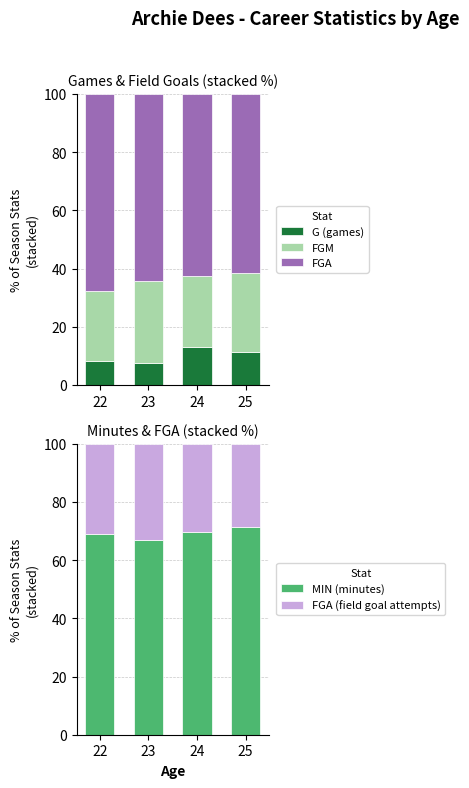

What is the sum of all FGA (field goal attempts) values?

123.1